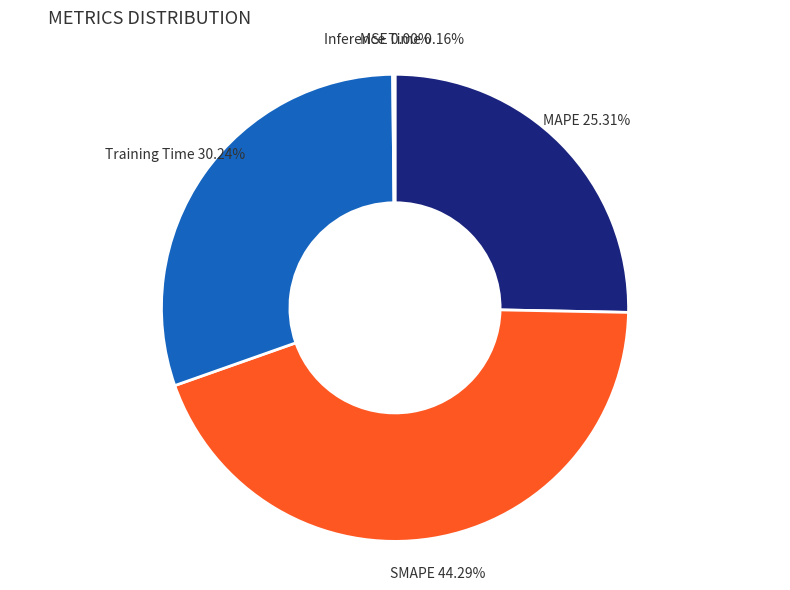

The Training Time slice represents 21% of the pie. True or false?

False